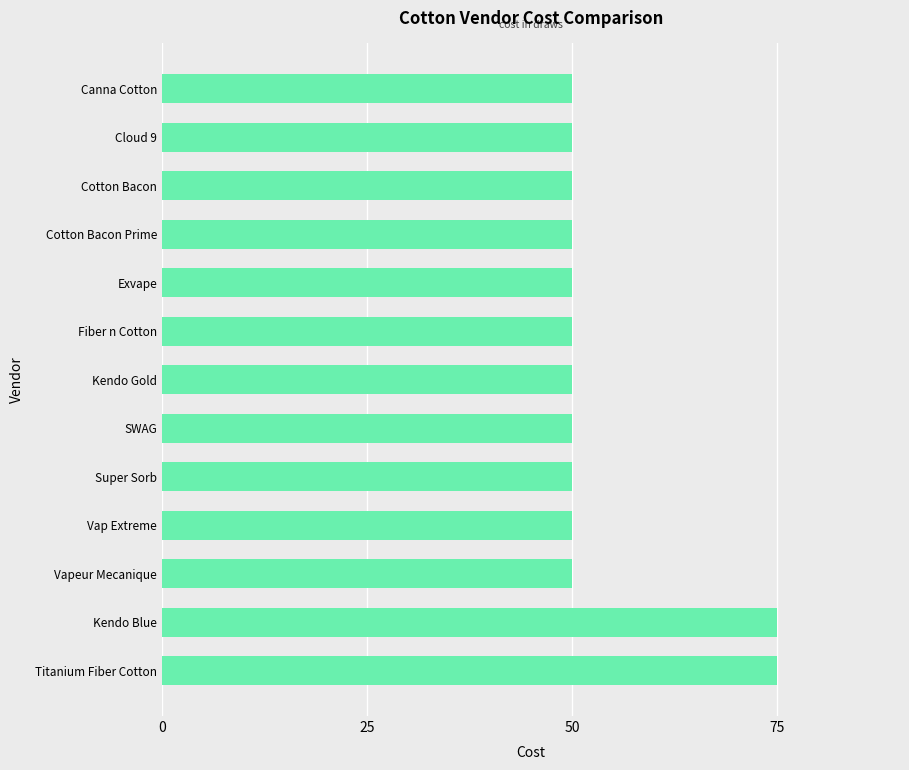

What is the difference between the second highest and second lowest values?

25